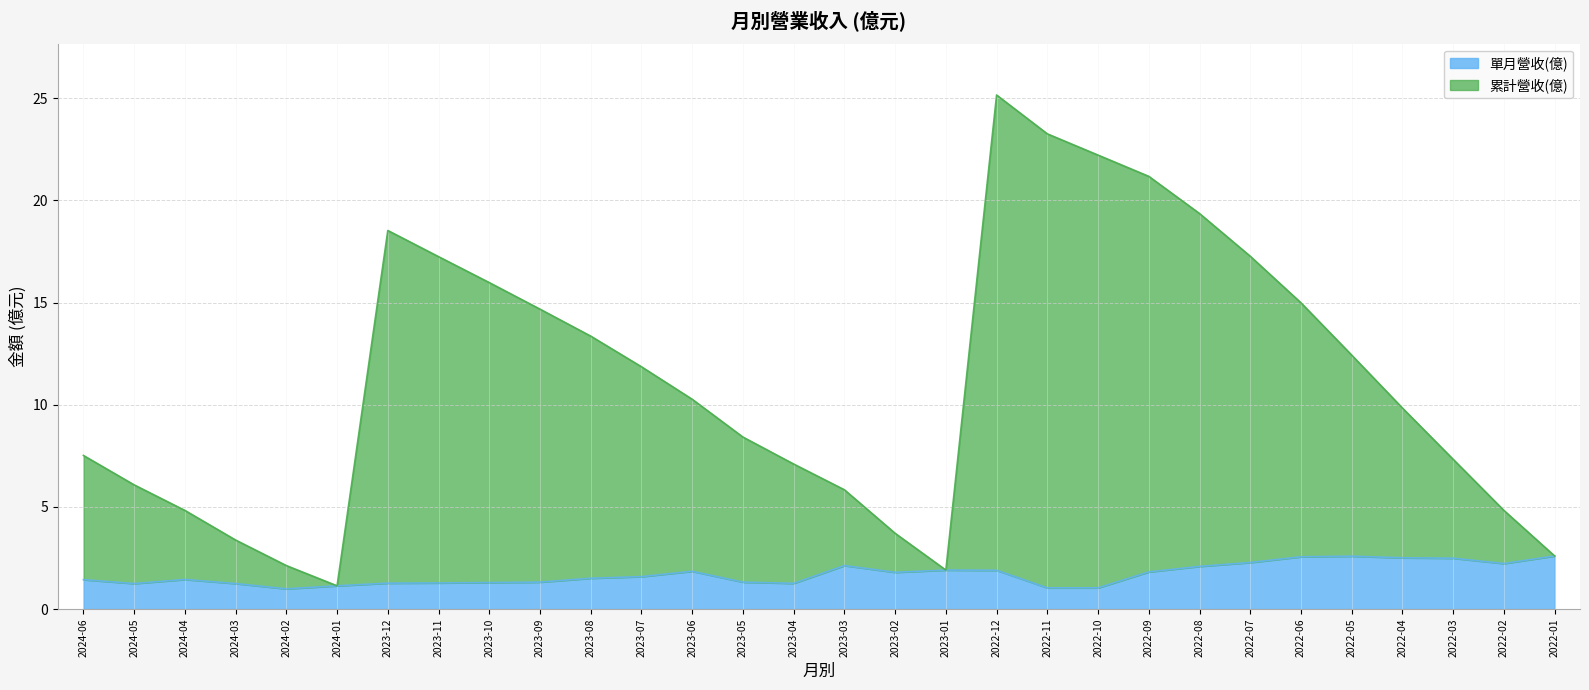

True or false: 單月營收(億) has more than 1 interior local peaks.

True